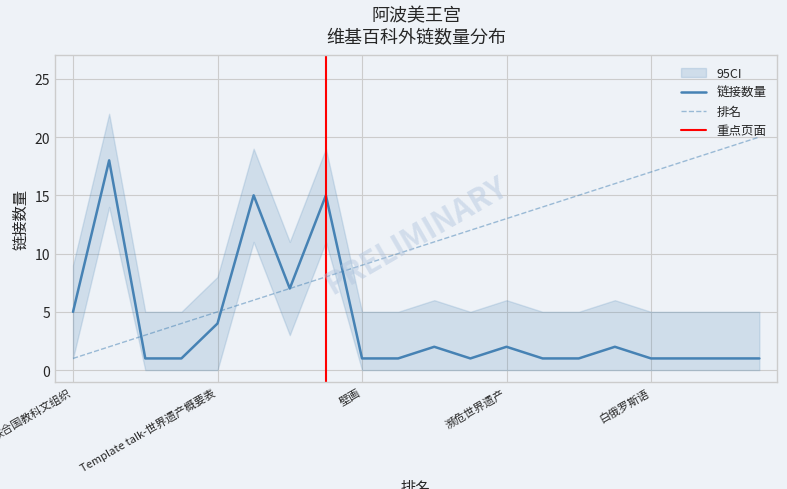

Is the value of rank at 世界遗产(2) greater than the value of link_count at 雕塑?

Yes